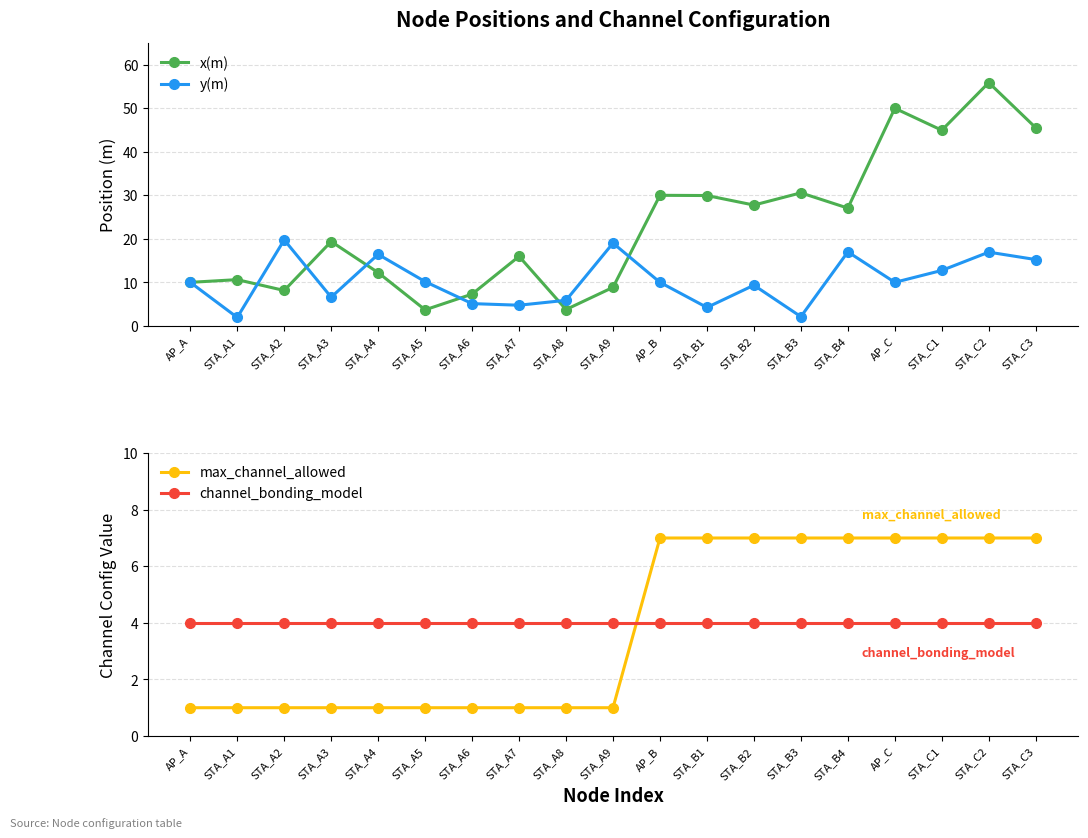

Where is the first local minimum for y(m)?

STA_A1